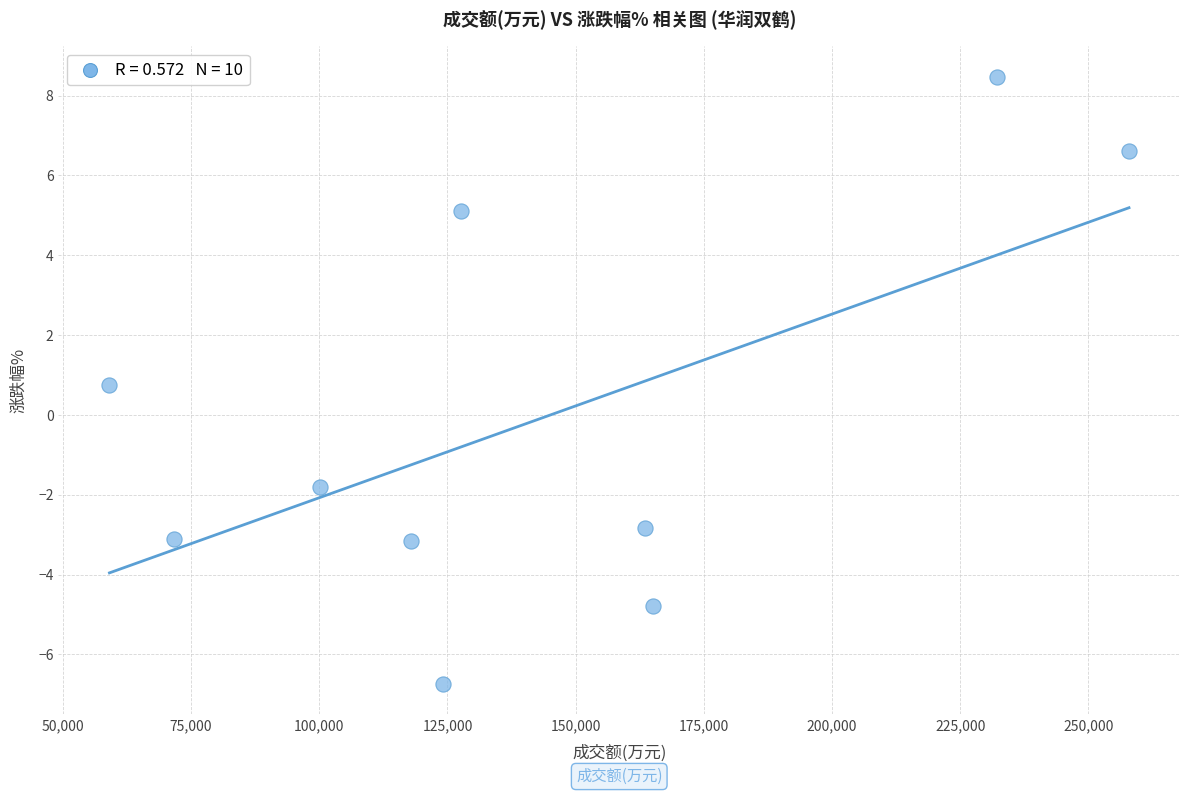

What Y value in the scatter plot is closest to 0?

0.8